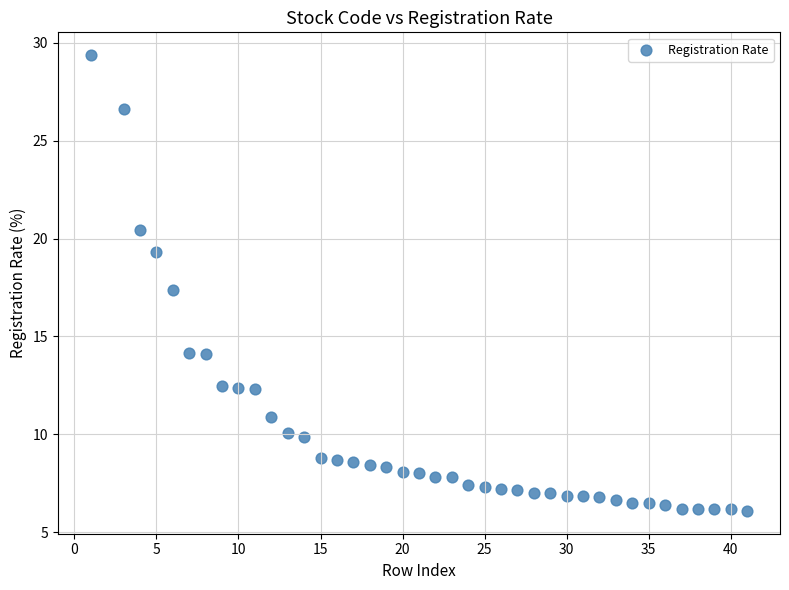

What is the range of Y values (max minus min)?

23.3